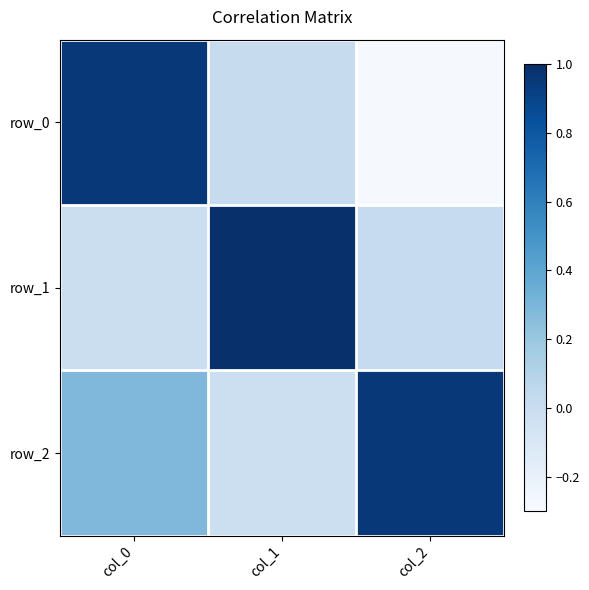

Which series has the largest range (max minus min)?

row_0